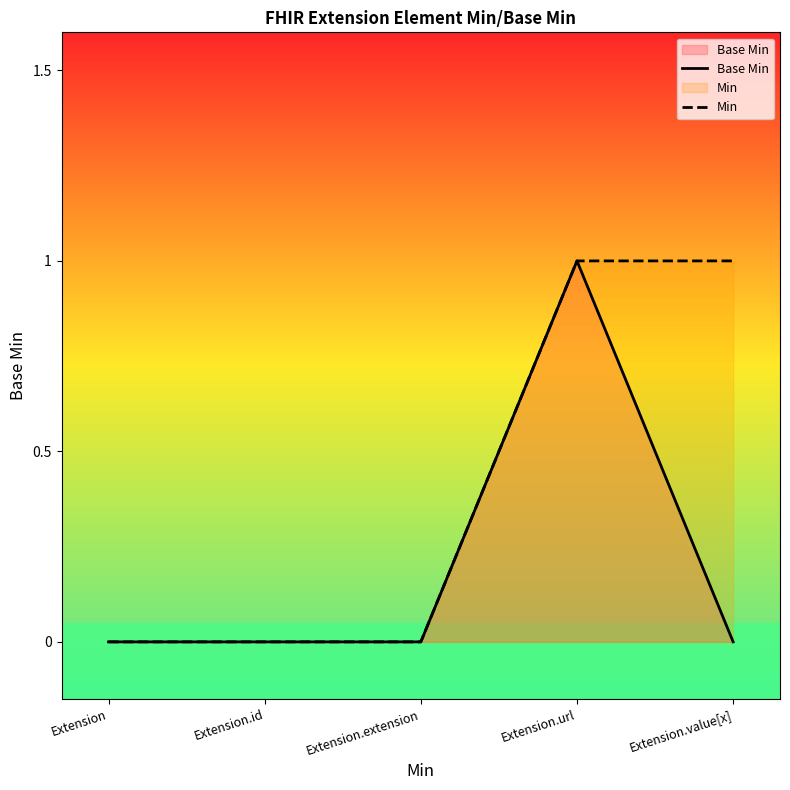

Rank the series by their average value, from lowest to highest.

Base Min, Min